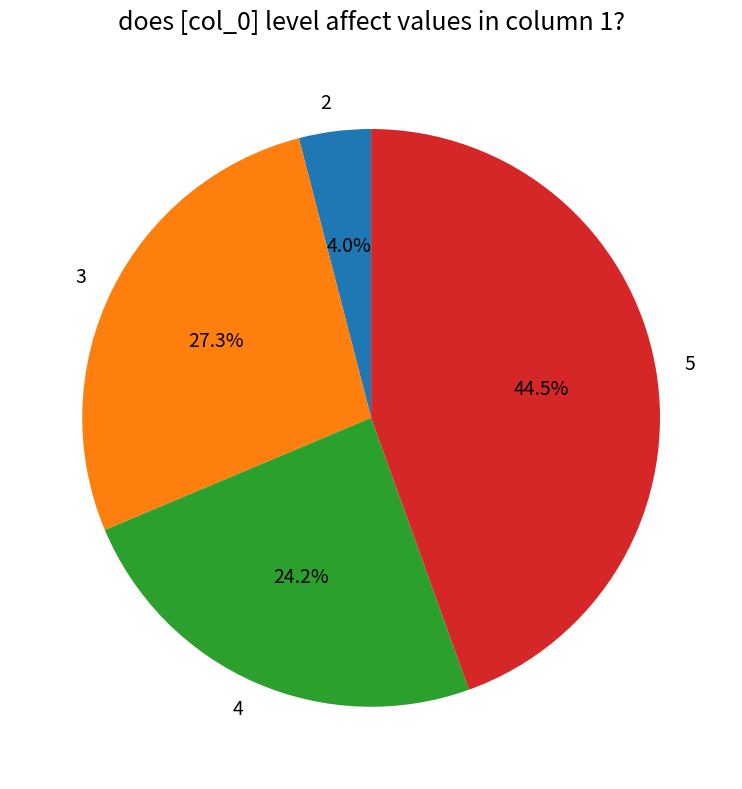

How many slices are in this pie chart?

4